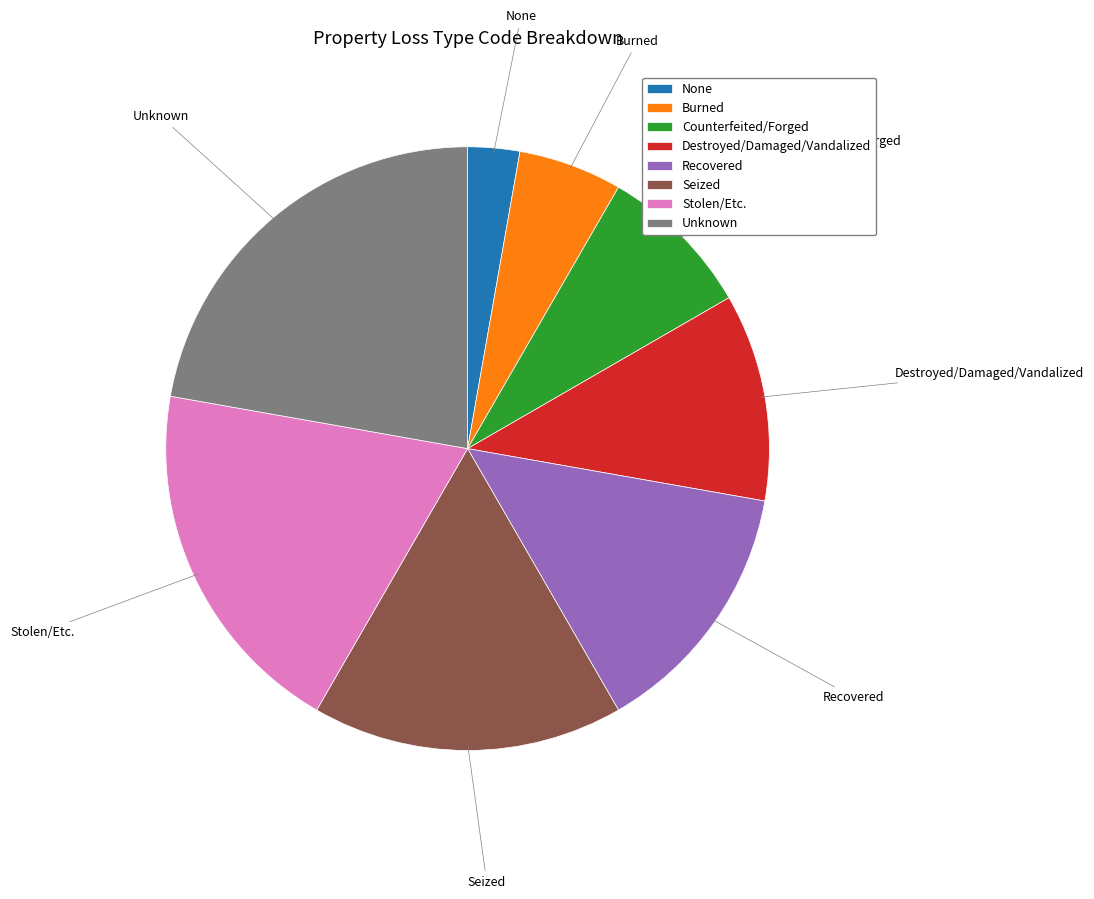

Rank the categories by value from lowest to highest.

None, Burned, Counterfeited/Forged, Destroyed/Damaged/Vandalized, Recovered, Seized, Stolen/Etc., Unknown